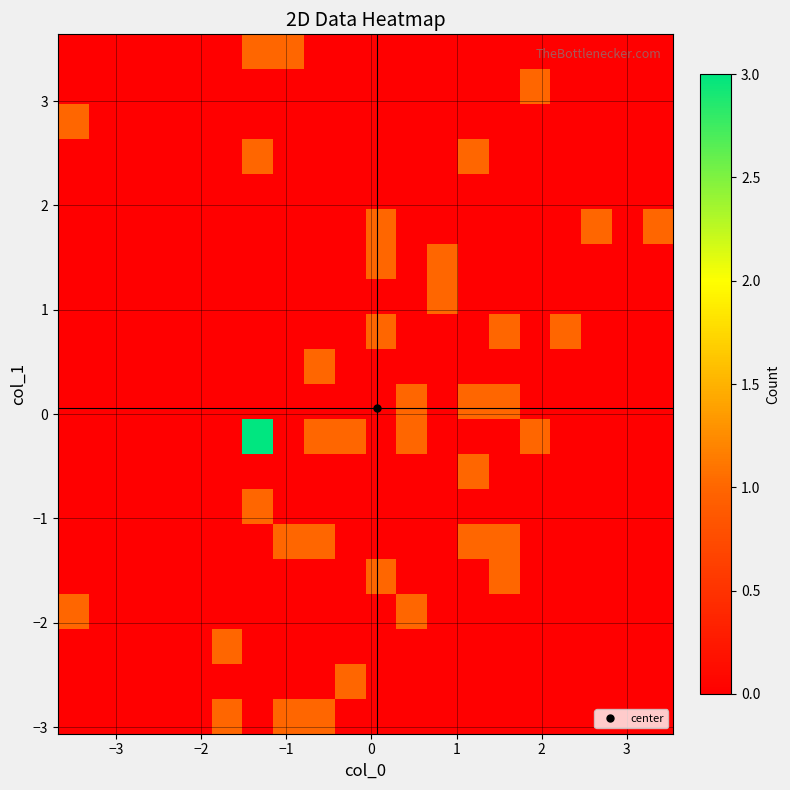

Count the number of data series in this chart.

20